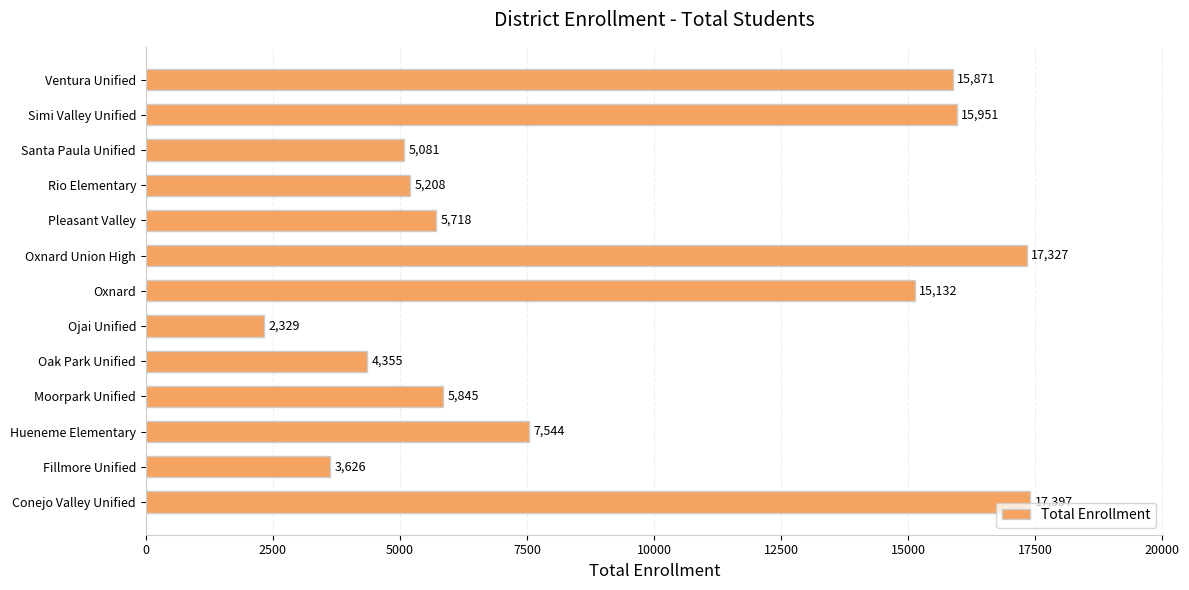

Where is the data nearest to the value 9863?

Hueneme Elementary